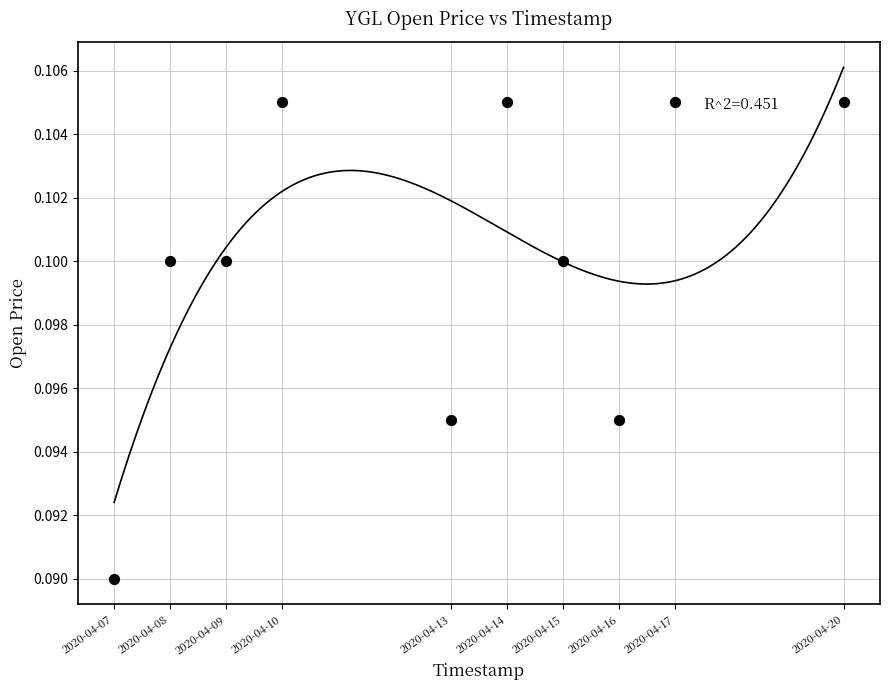

What is the range of X values (max minus min)?

1123200.0